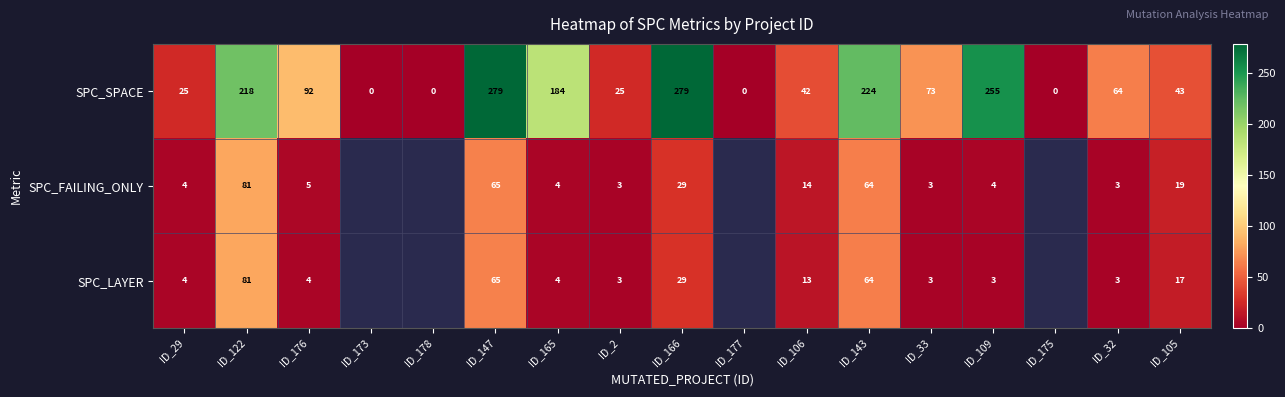

Count the number of categories in the chart.

17